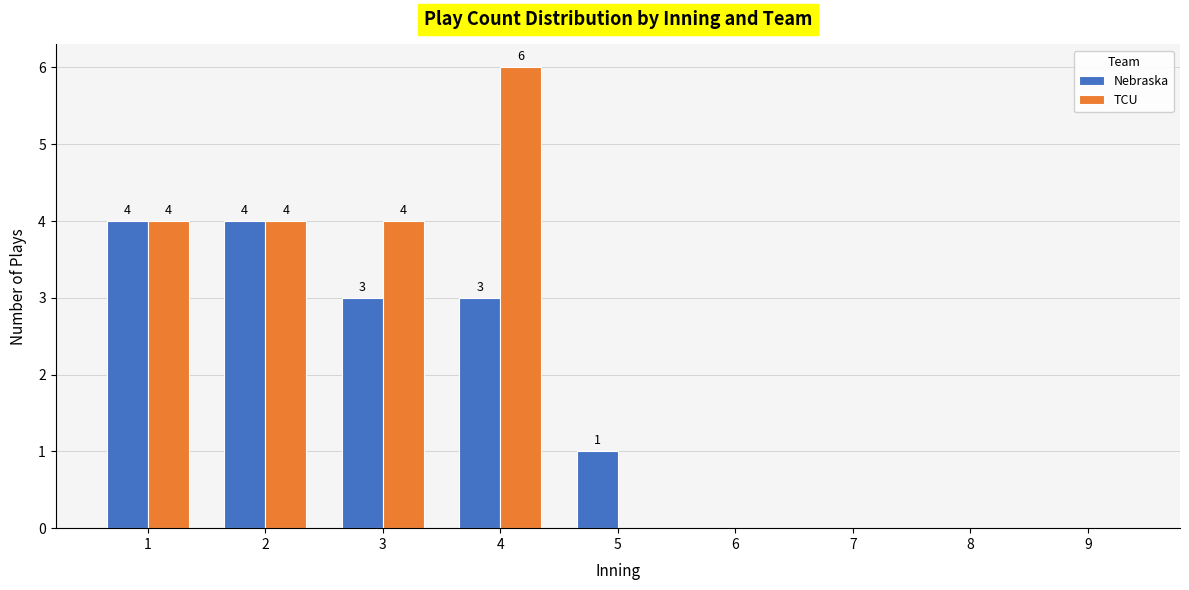

Is it true that Nebraska equals 4 at 1?

True